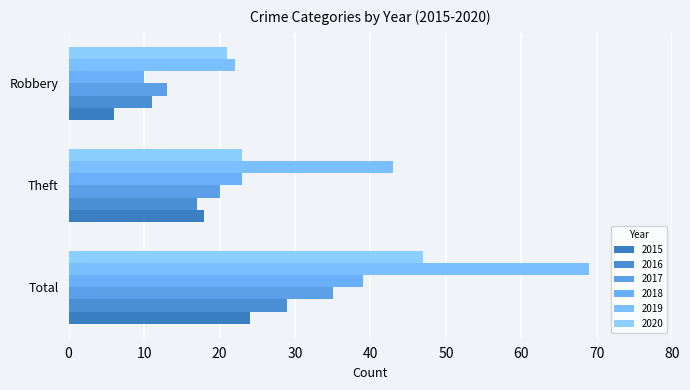

What is the difference between the maximum and minimum values in the 2016 series?

18